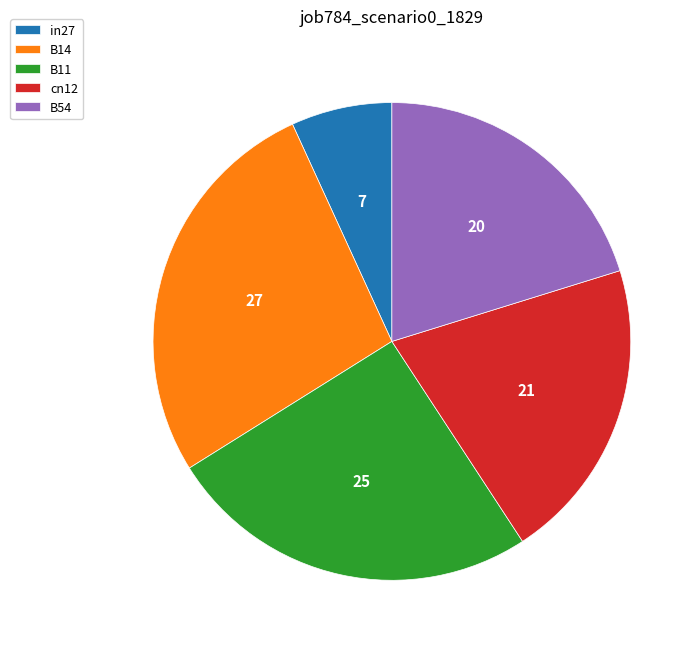

Which has a higher value, B14 or B11?

B14